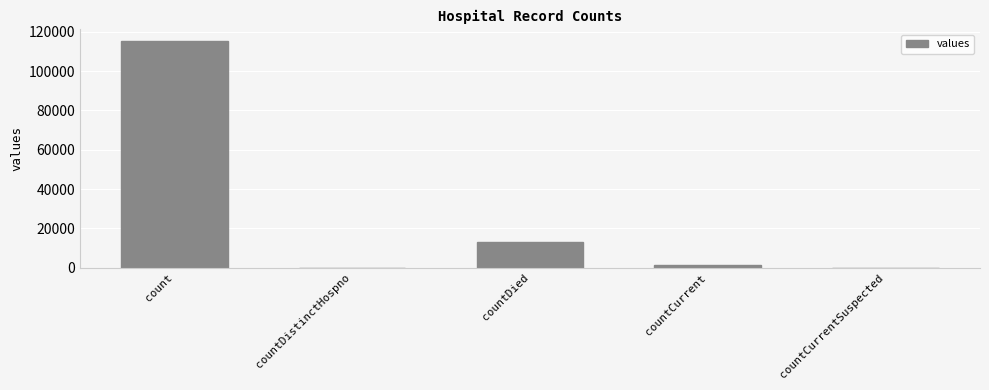

What is the change in value from countDistinctHospno to countDied?

+13343